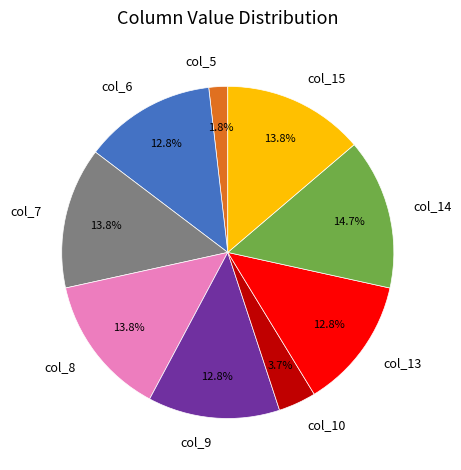

What is the largest slice in the pie chart?

col_14